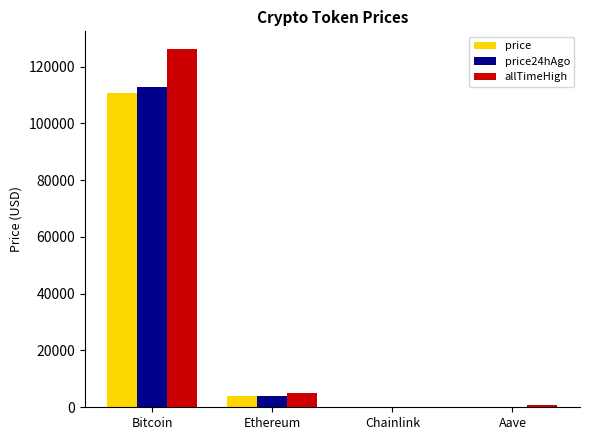

How many distinct data groups are displayed?

3